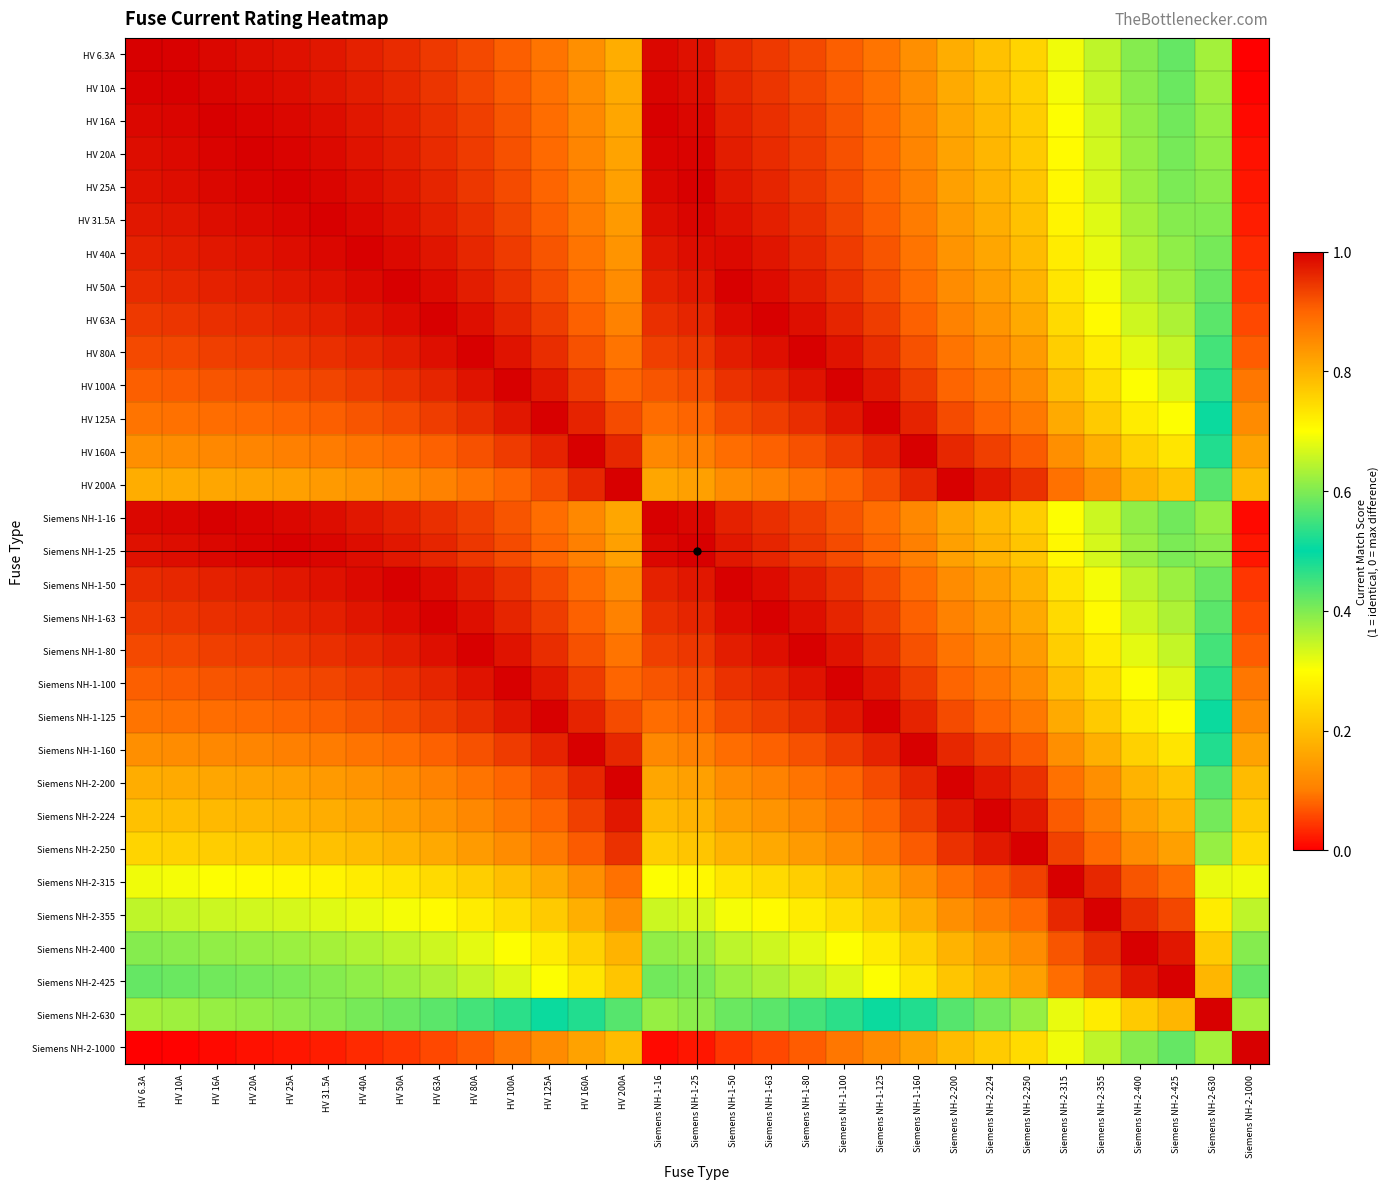

At how many categories does at least one series exceed 0?

31